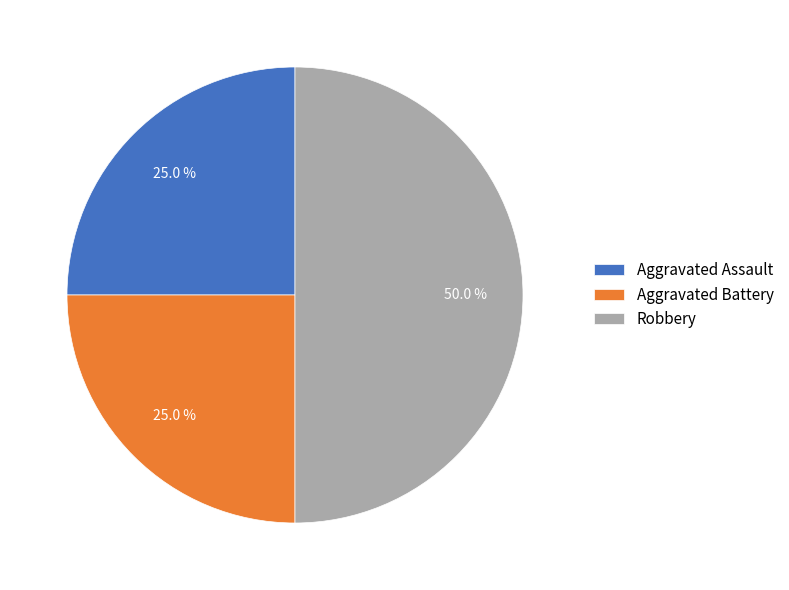

Which category has the biggest portion of the pie?

Robbery